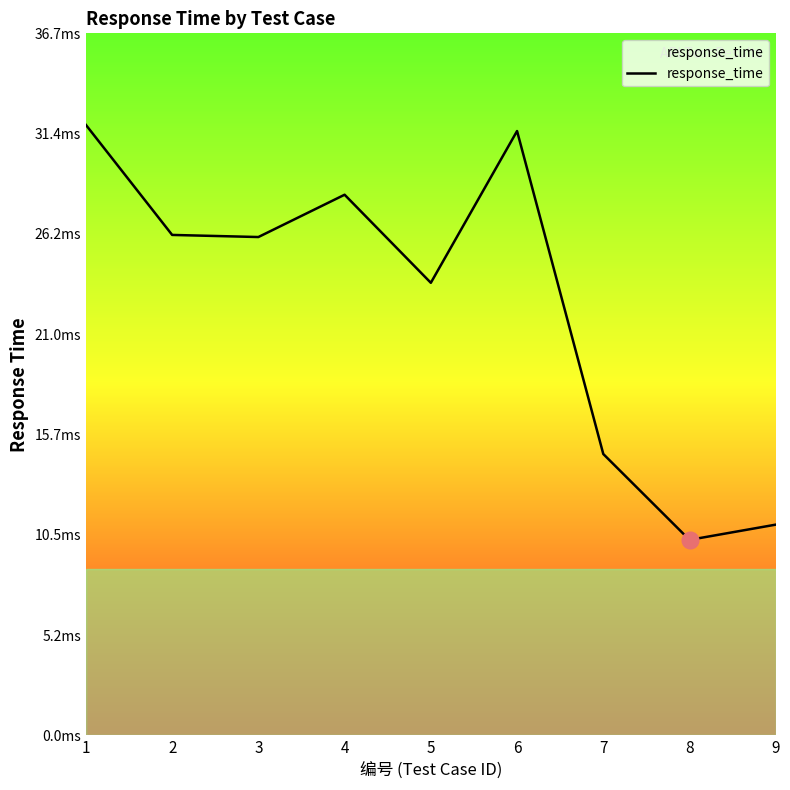

How many interior local peaks (higher than both neighbors) does the data have?

2